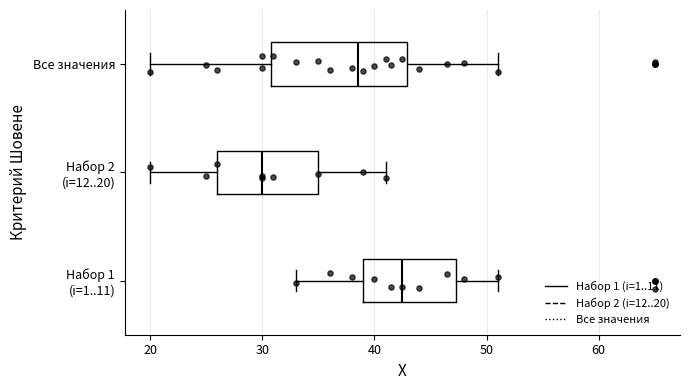

Reading bottom to top, read every box against the x-axis: the position of its median line, the range the box covers, and the ends of its whiskers. The values are not printed on the chart, so give them approximately, as read against the axis.

Набор 1 (i=1..11): median 43, box 39 to 47, whiskers 33 to 51
Набор 2 (i=12..20): median 30, box 26 to 35, whiskers 20 to 41
Все значения: median 39, box 31 to 43, whiskers 20 to 51